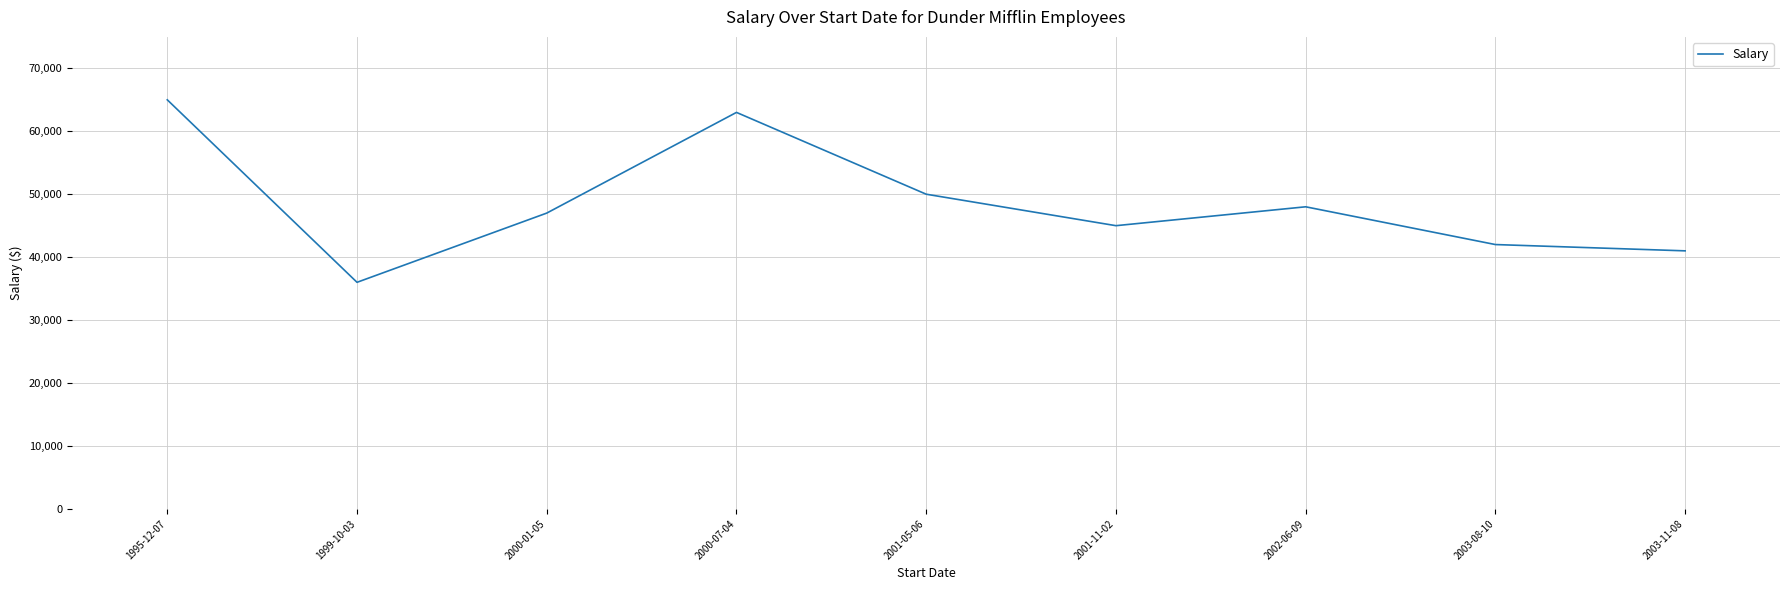

The value at 2003-08-10 is 17527. True or false?

False